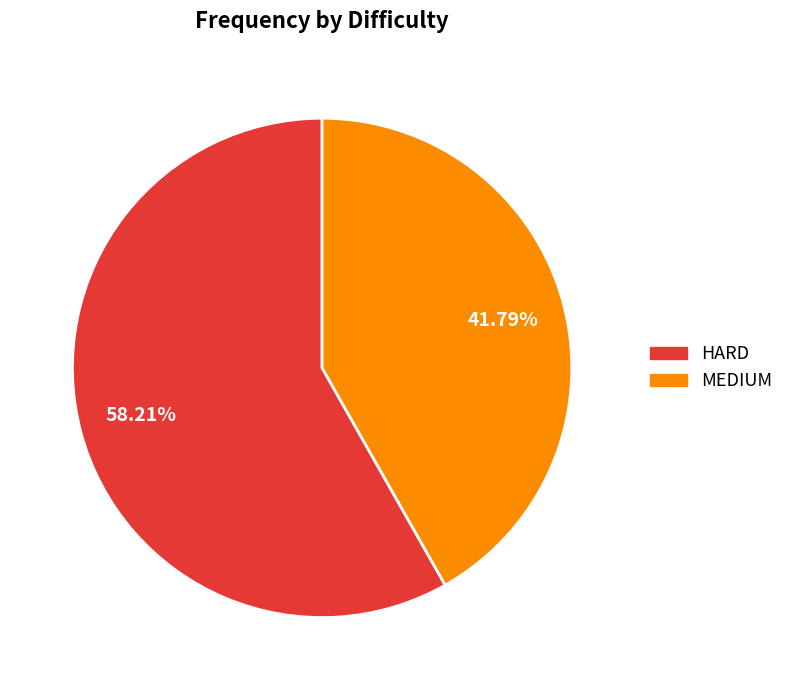

Rank the categories by value from highest to lowest.

HARD, MEDIUM